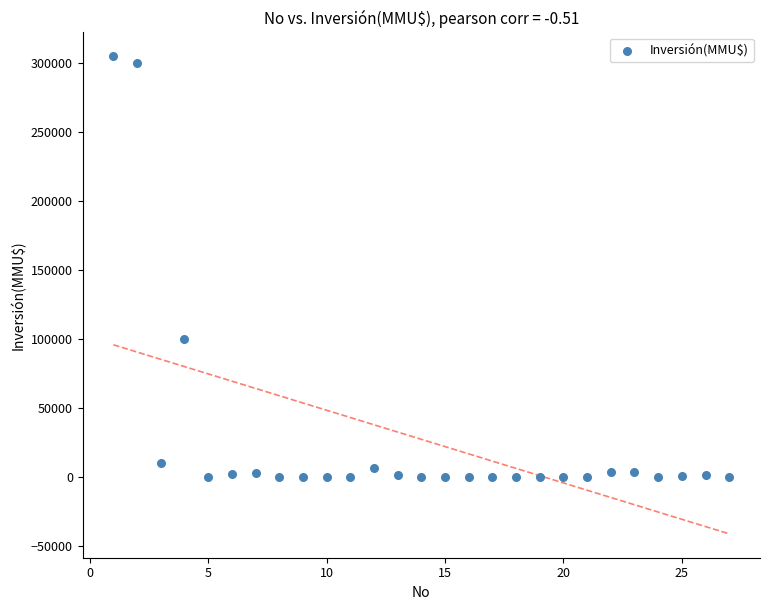

What is the range of X values (max minus min)?

26